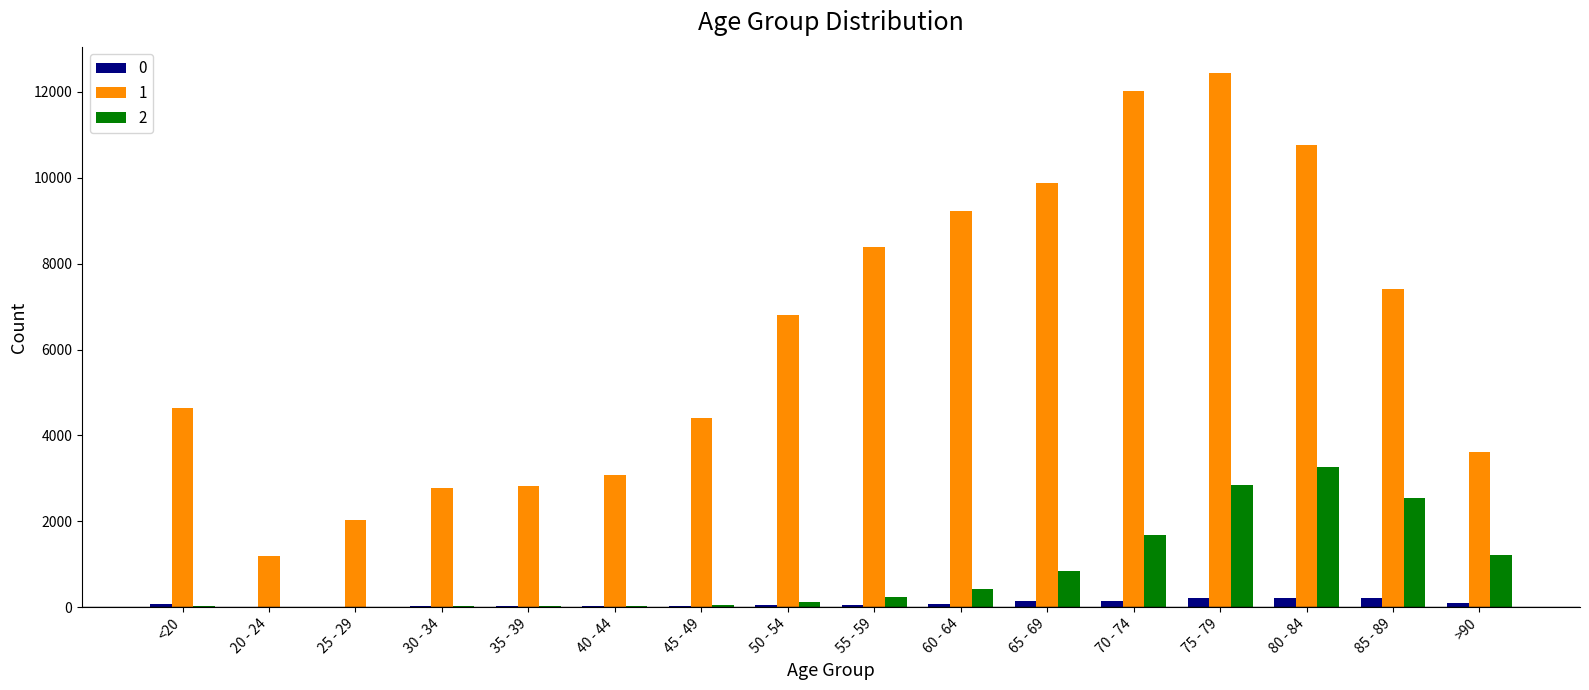

At which category does the chart reach its peak across all series?

75 - 79